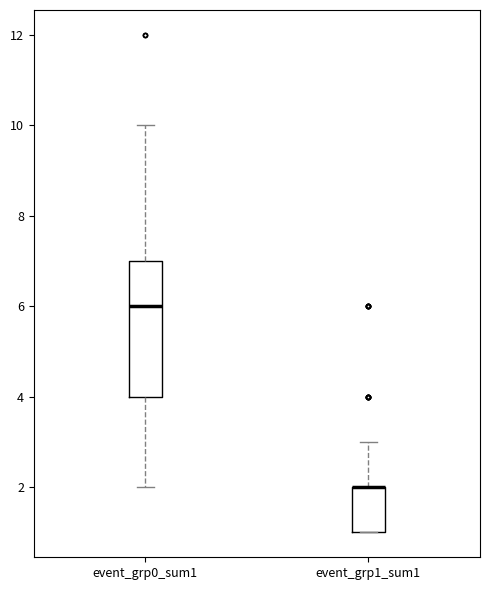

Where does the median line of the box for event_grp0_sum1 sit on the y-axis? The values are not printed on the chart, so give them approximately, as read against the axis.

6